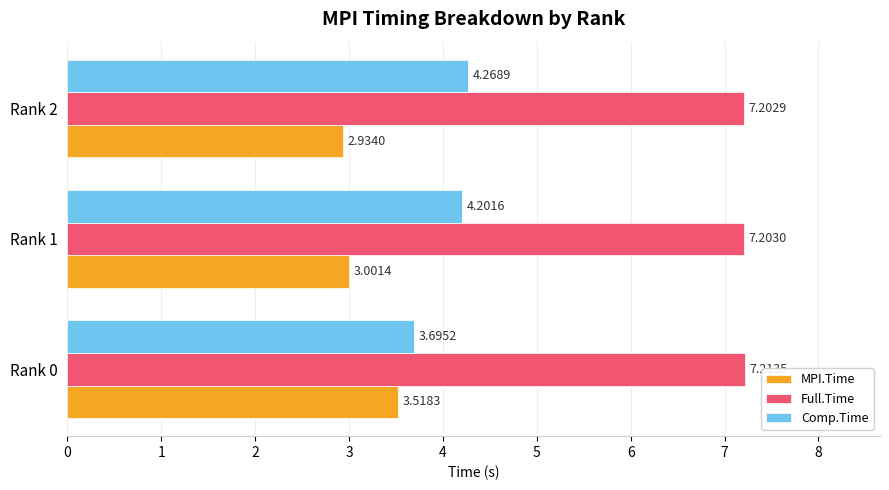

What is the spread (max minus min) of values at Rank 1?

4.2